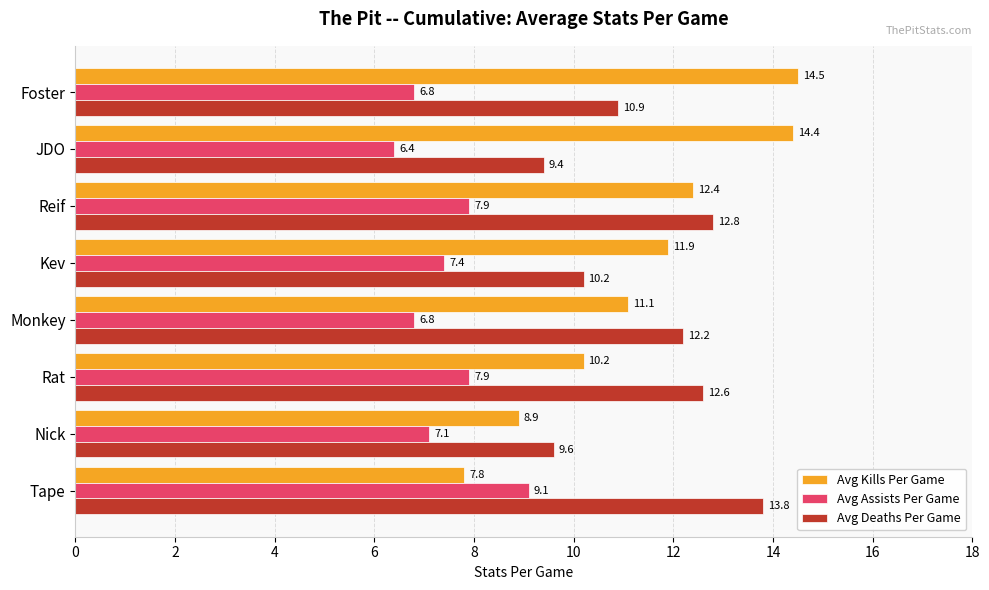

At which label is Avg Kills Per Game closest to 11?

Monkey